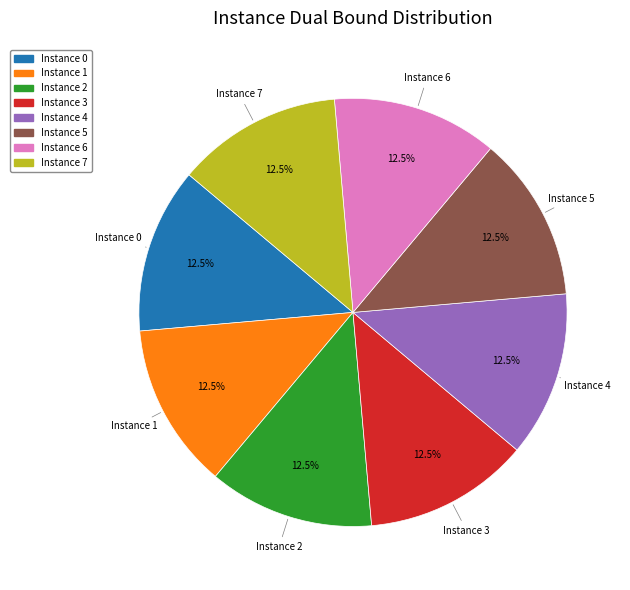

Is there a majority slice in this chart?

No